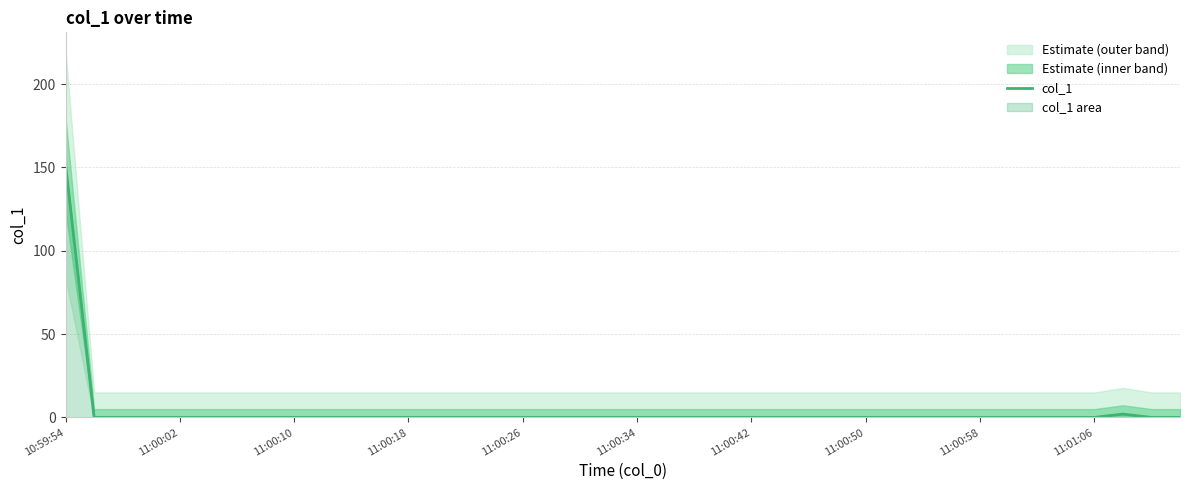

The value of col_1 at 11:00:42 is 0.0. True or false?

True